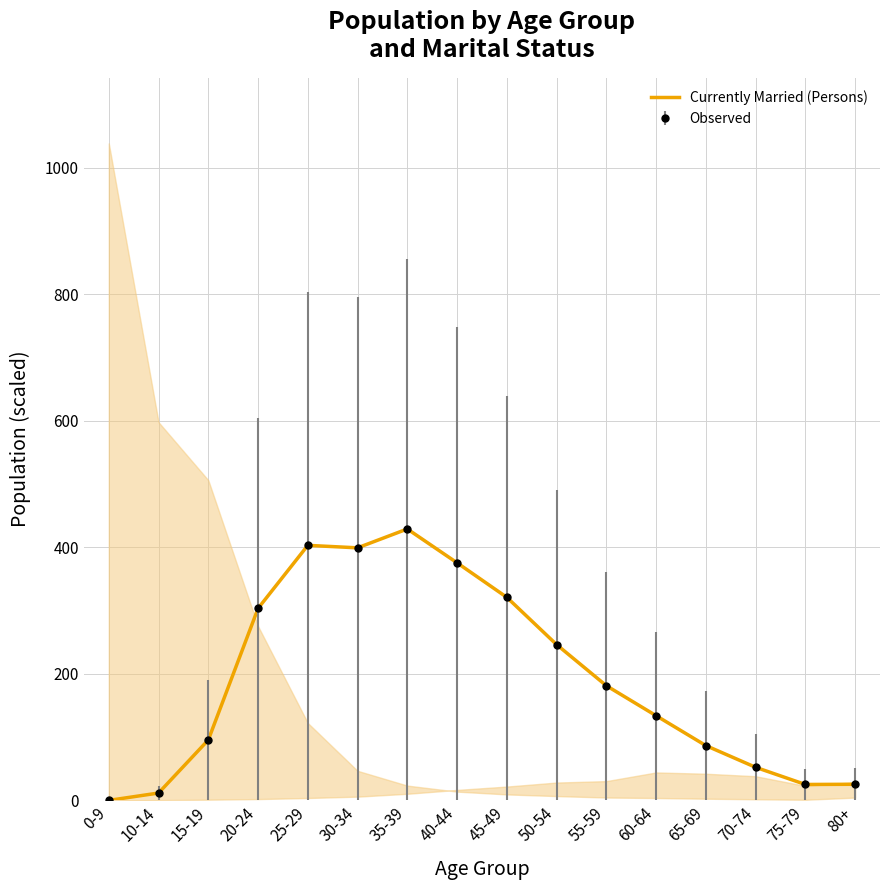

The value at 20-24 is 68.5. True or false?

False